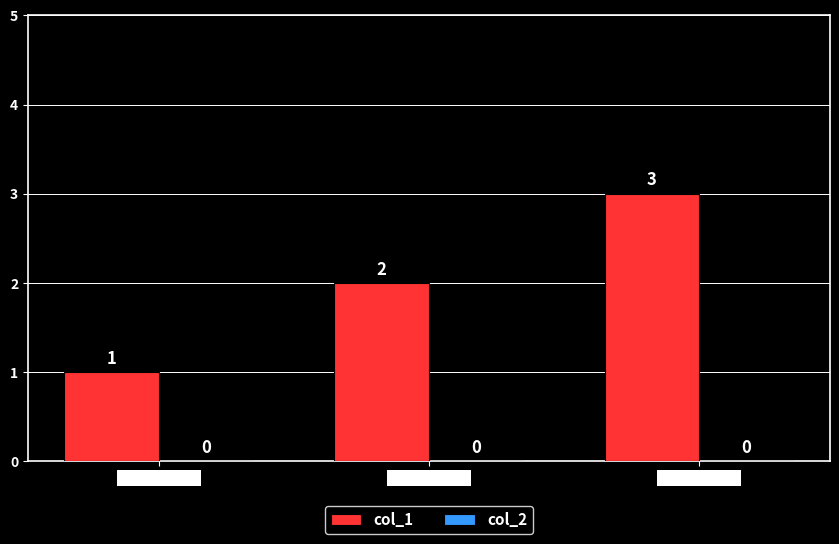

At which category does the chart reach its minimum across all series?

1516648615